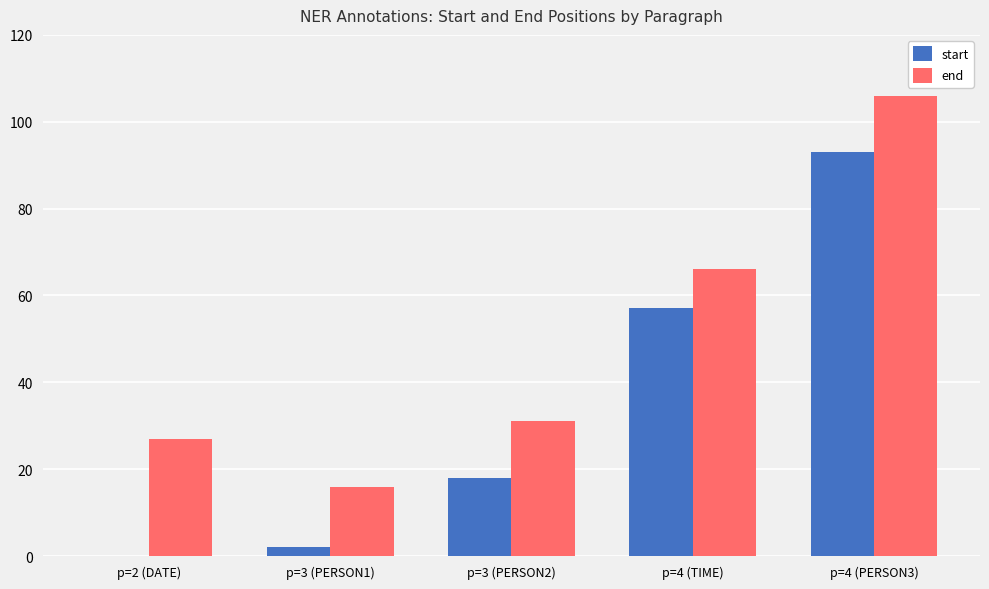

How many categories are shown in the chart?

5